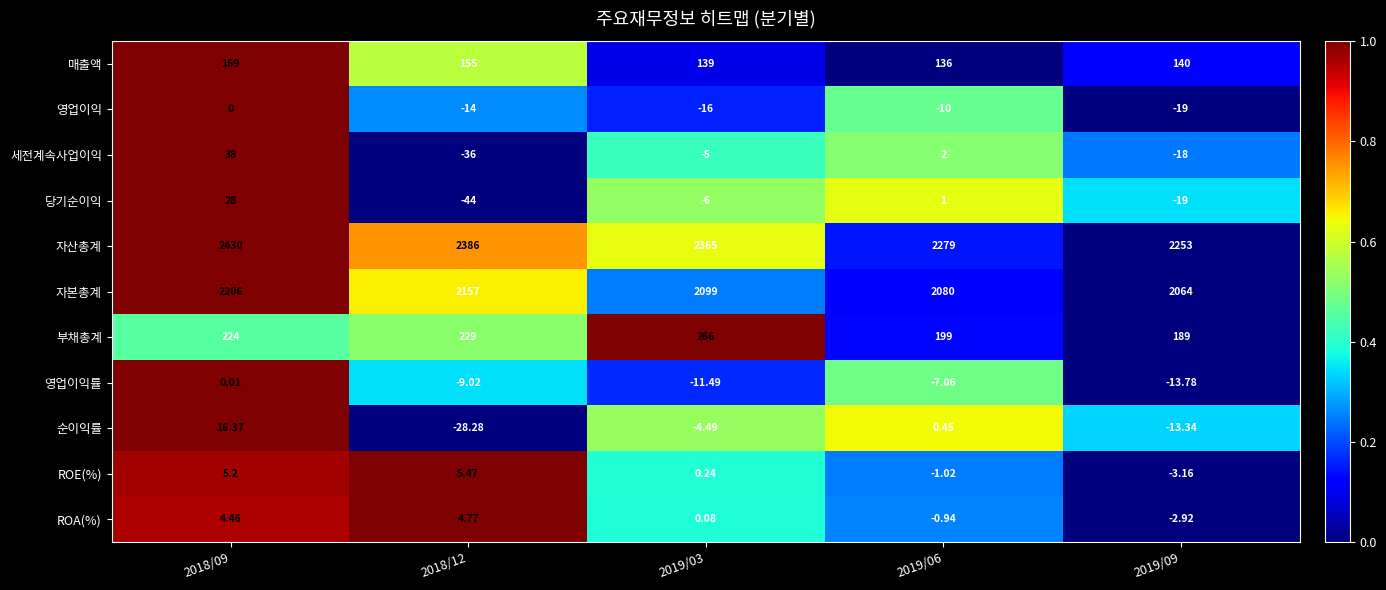

Which series has the largest range (max minus min)?

자산총계